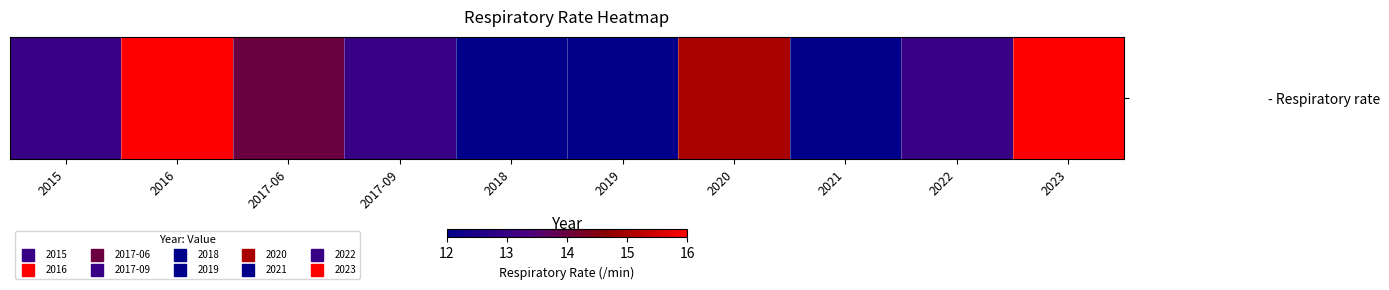

Which has a higher value, 2015 or 2020?

2020